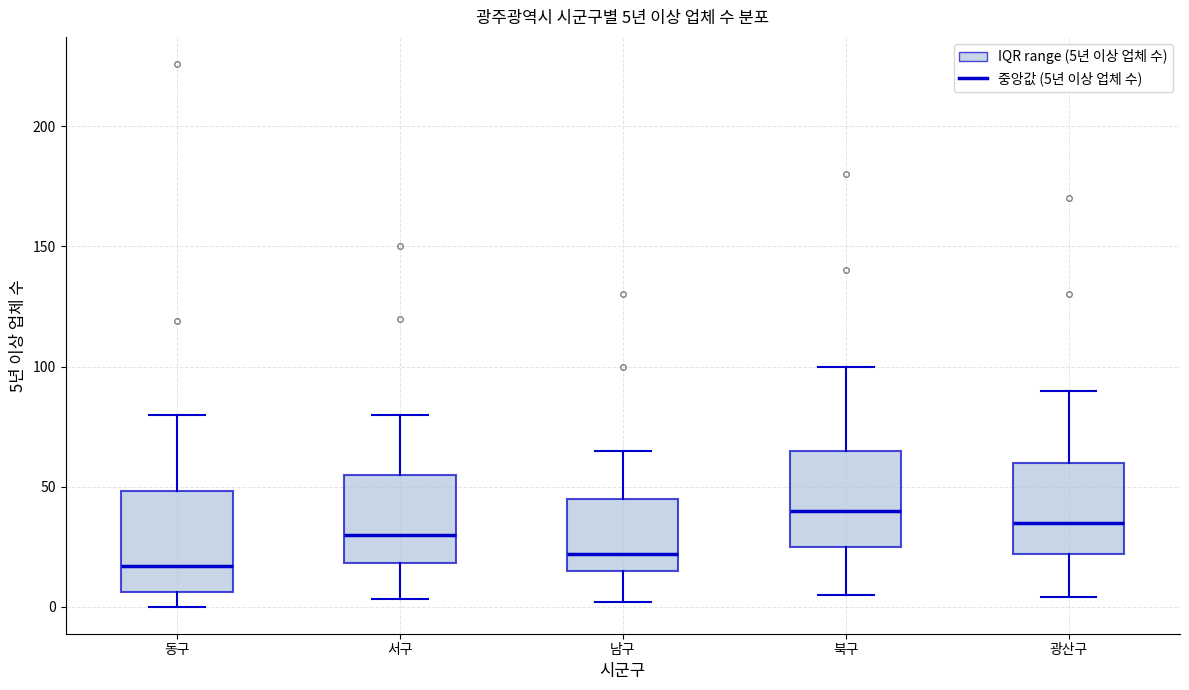

Which box's median line is the lowest?

동구